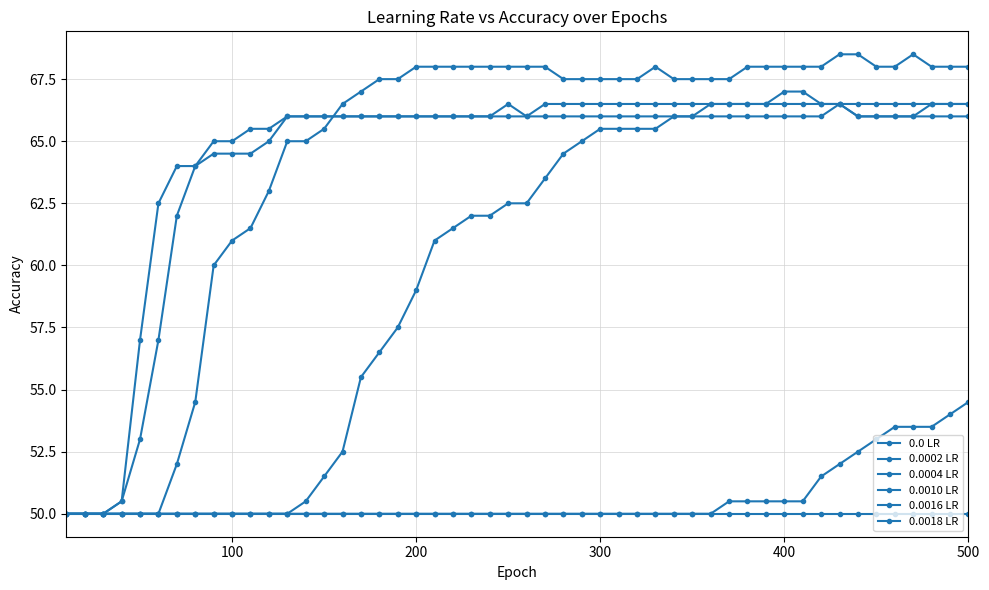

Does the chart have visible grid lines?

Yes